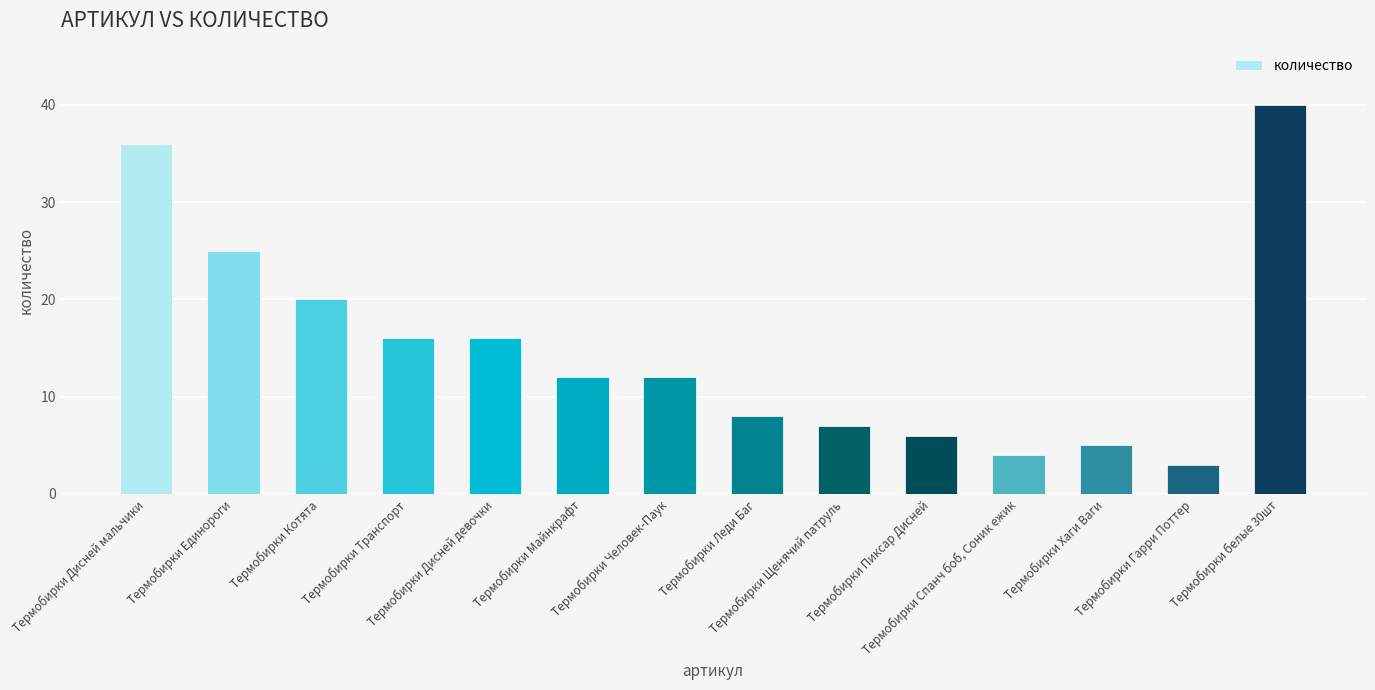

What is the difference between the maximum and second lowest values?

36